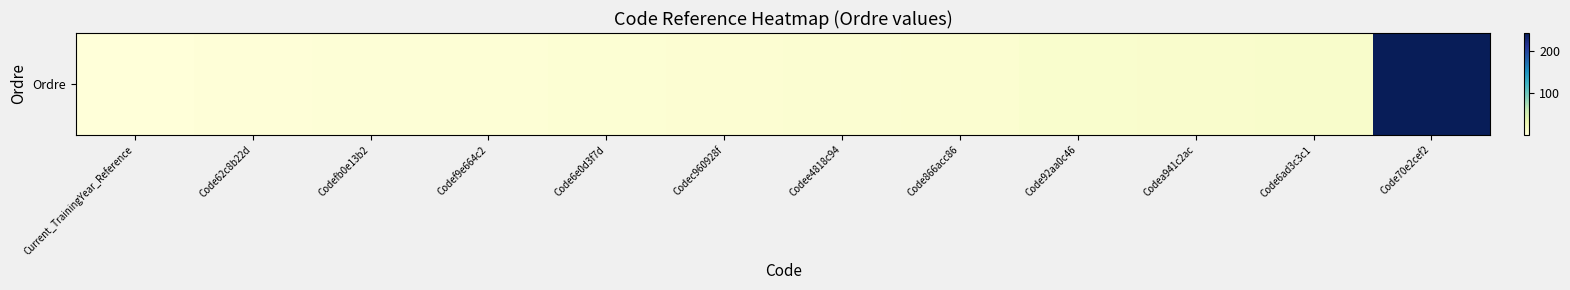

What is the ratio of the value at Codef9e664c2 to the value at Code866acc86?

0.5